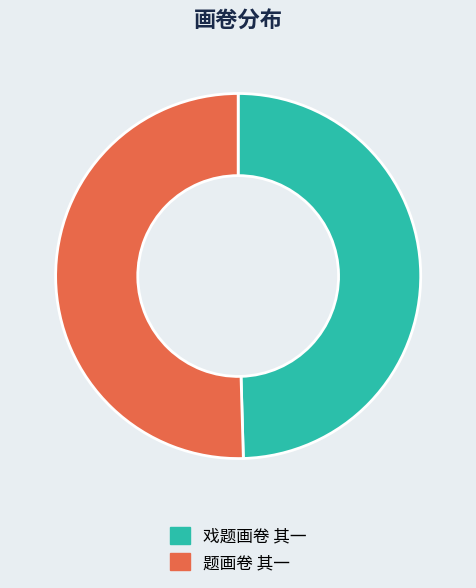

Does any single category account for the majority?

Yes